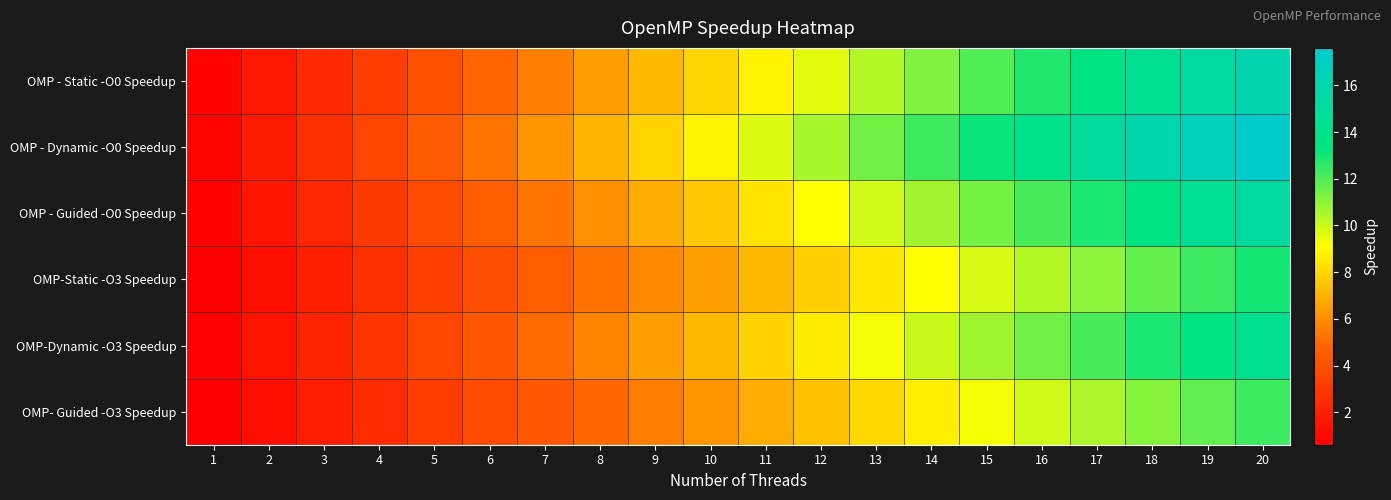

Which has a higher value, 12 or 5?

12